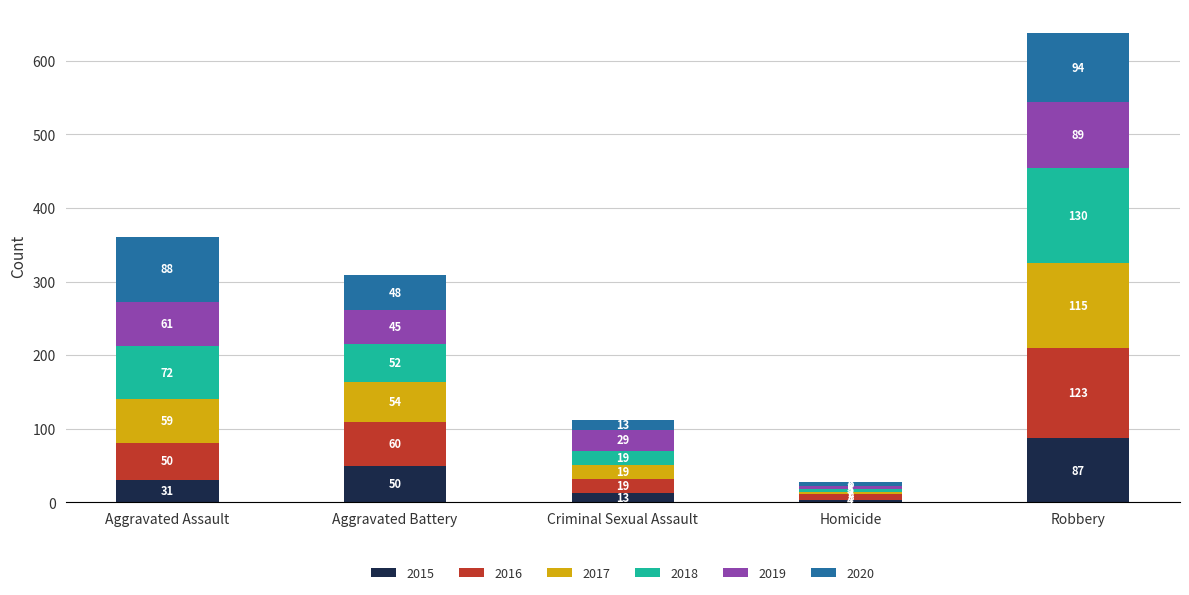

Reading left to right, what are the values for 2015?

Aggravated Assault=31	Aggravated Battery=50	Criminal Sexual Assault=13	Homicide=4	Robbery=87